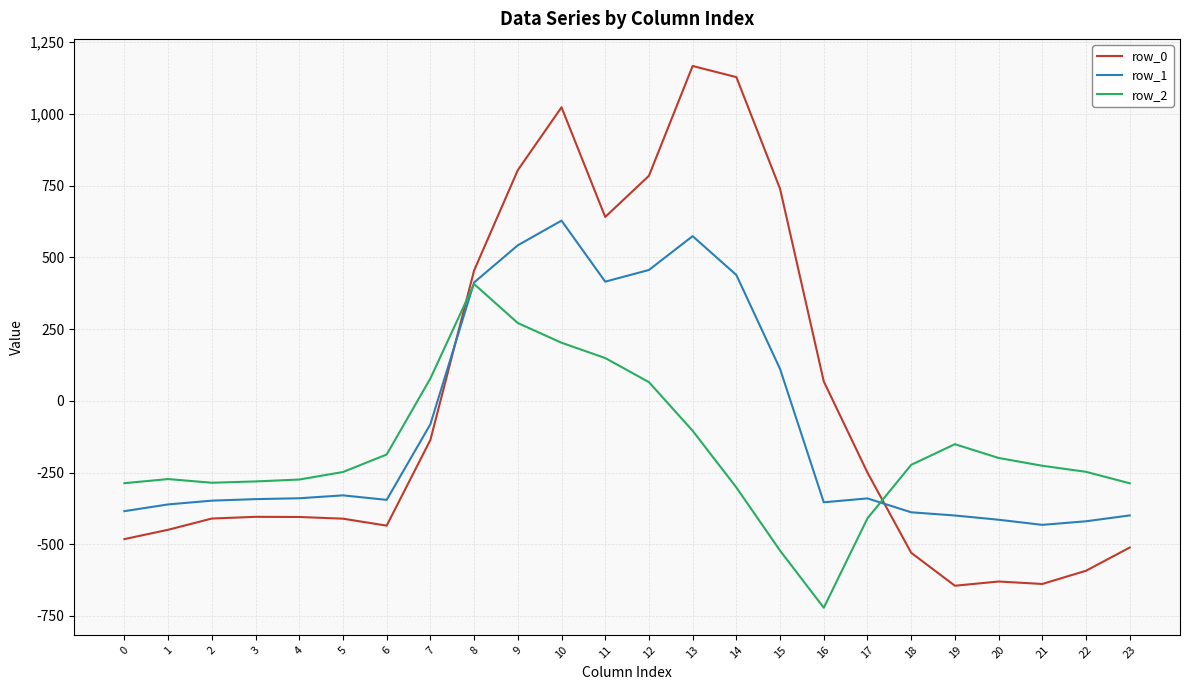

What is the smallest value displayed?

-721.2